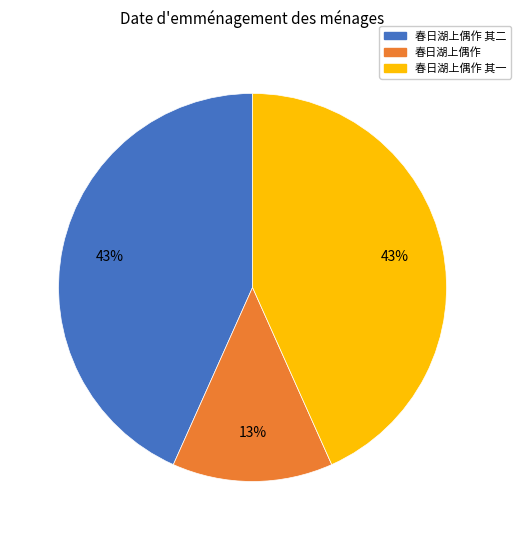

True or false: 春日湖上偶作 其一 accounts for 33% of the total.

False